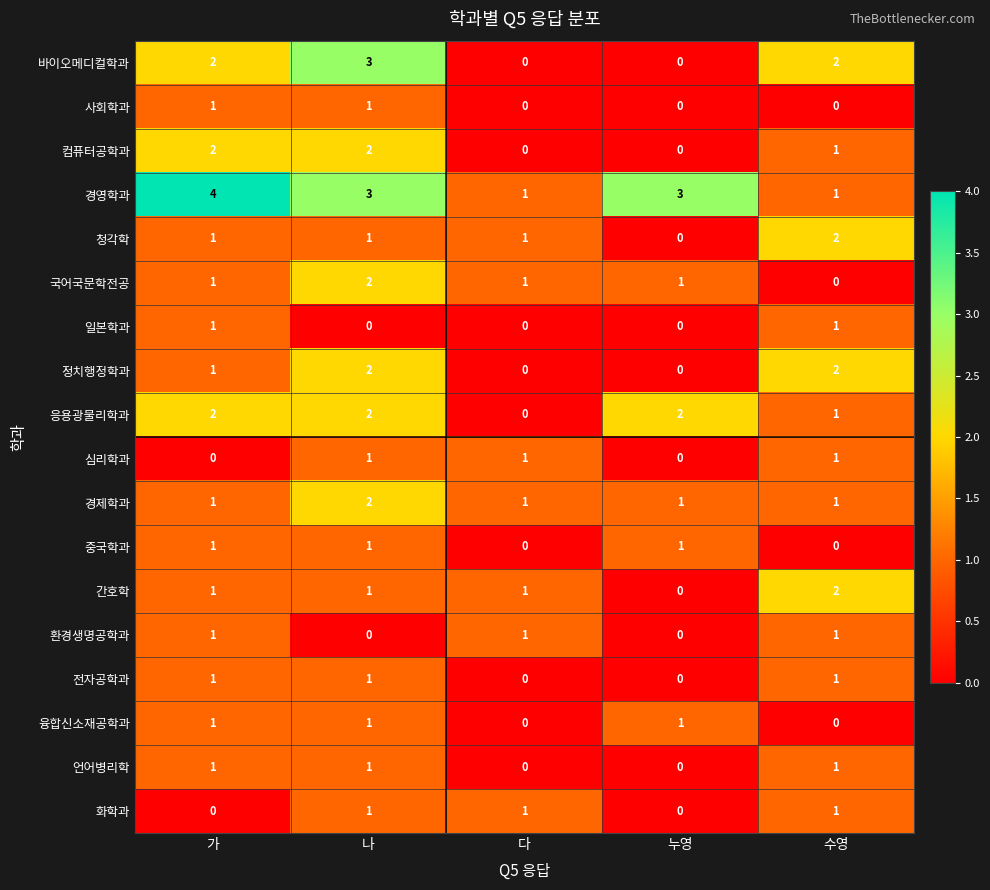

How many values in the 국어국문학전공 series are below 1?

1